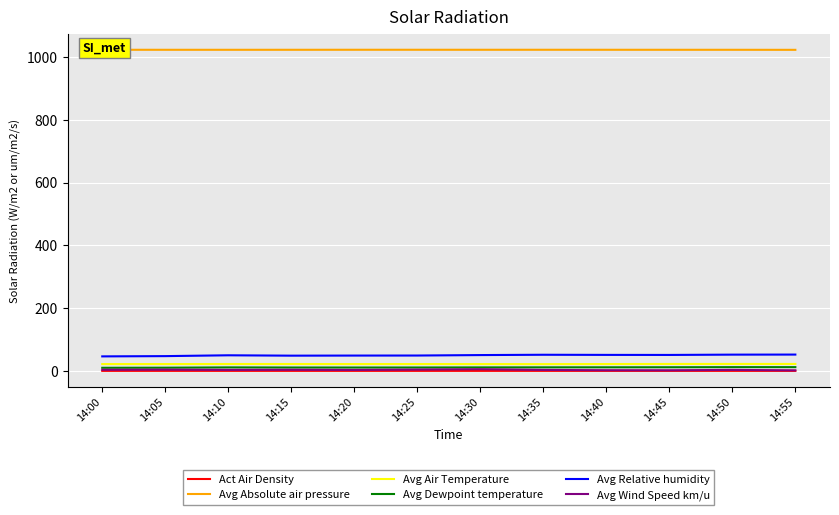

True or false: Avg Relative humidity and Avg Absolute air pressure intersect in this chart.

False